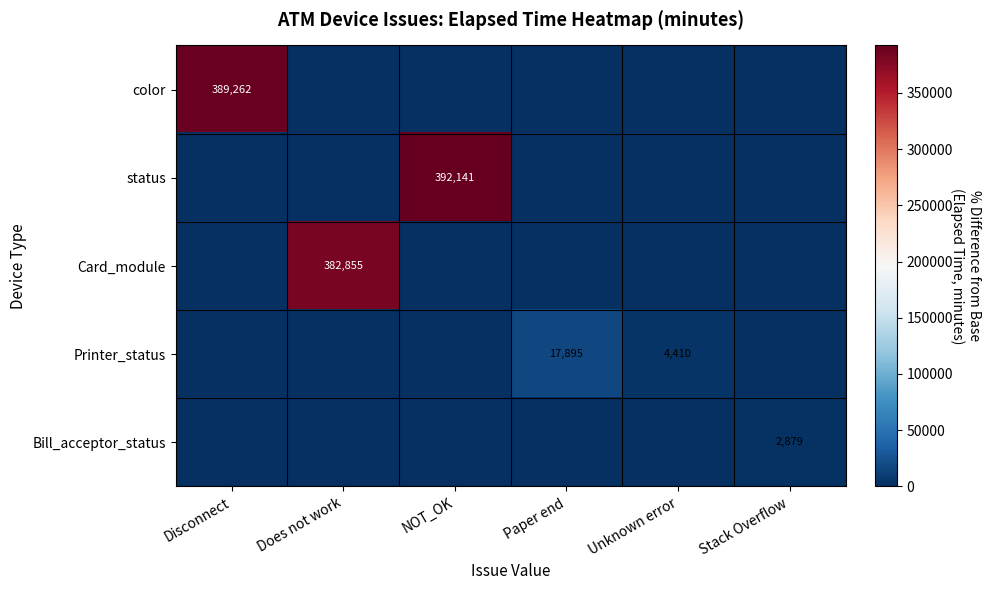

Which category has the lowest value across all series?

Does not work